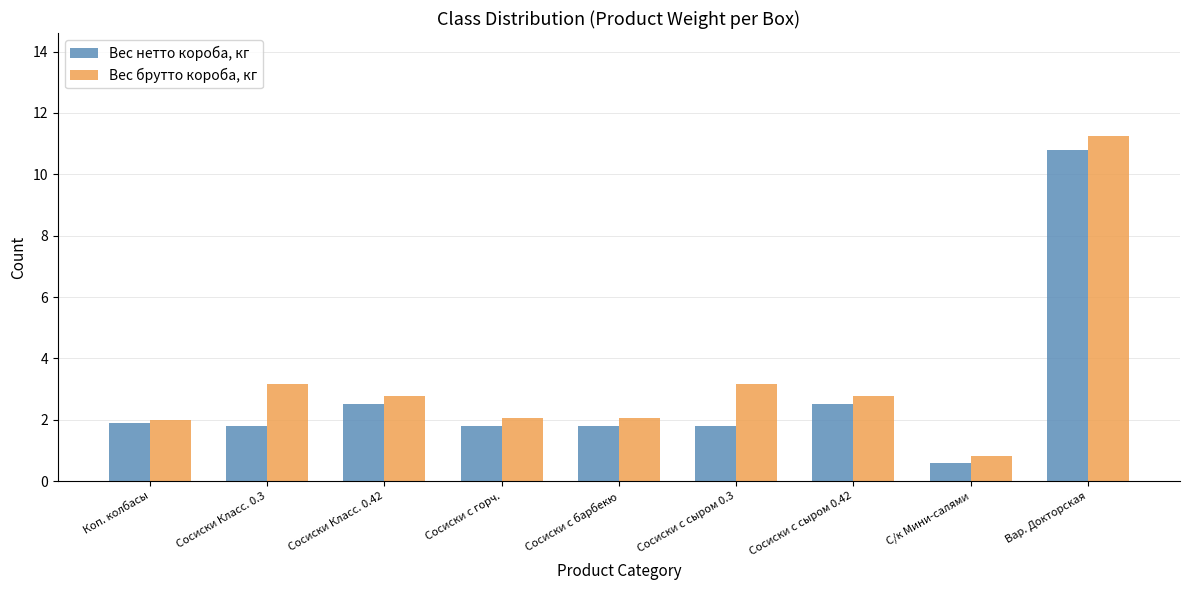

Which category has the highest value across all series?

Вар. Докторская